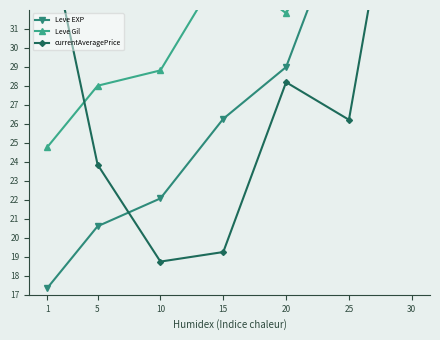

What value does the Leve EXP series have at 30?

47.0